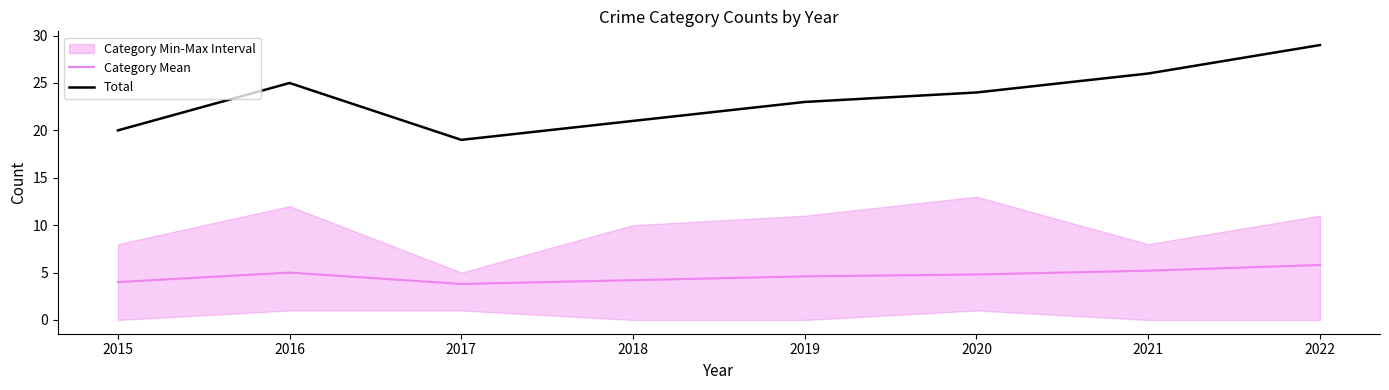

Rank the categories by Total value from lowest to highest.

2017, 2015, 2018, 2019, 2020, 2016, 2021, 2022